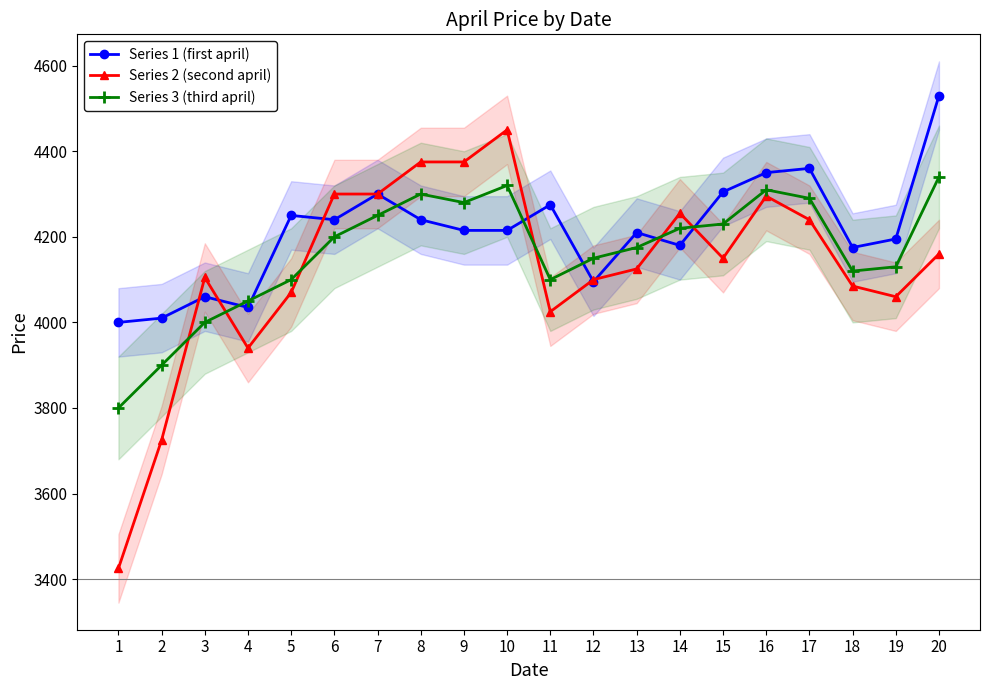

Rank the categories by Series 1 (first april) value from lowest to highest.

1, 2, 4, 3, 12, 18, 14, 19, 13, 9, 10, 6, 8, 5, 11, 7, 15, 16, 17, 20